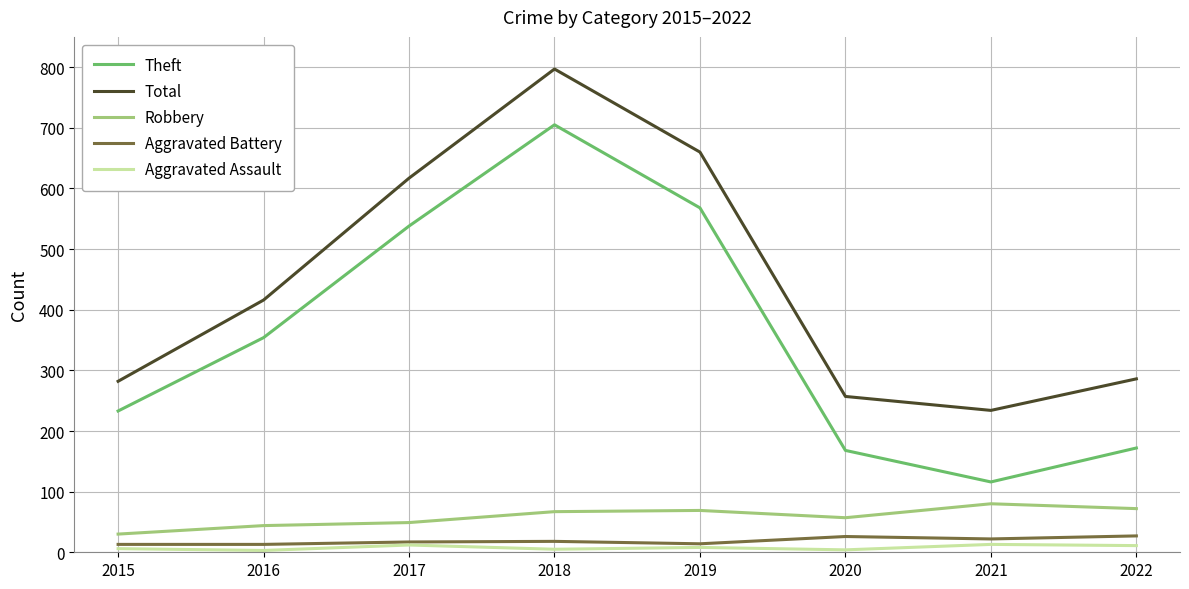

What is the difference between the maximum and second lowest values in the Aggravated Battery series?

14